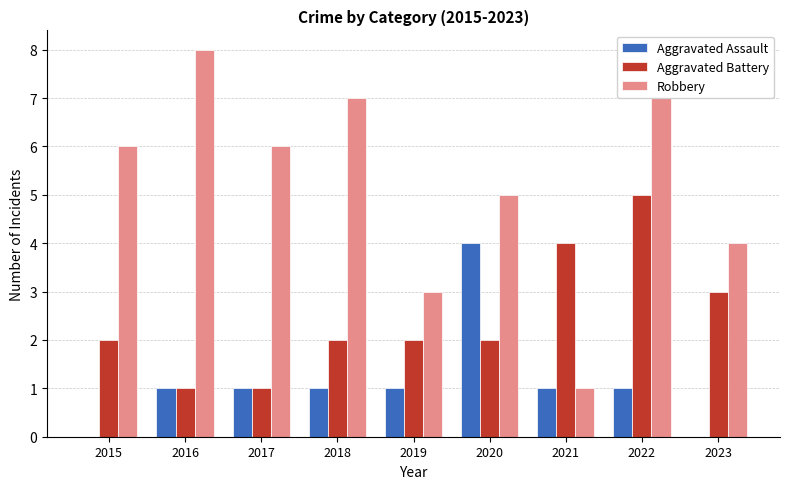

Which series has the widest spread of values?

Robbery